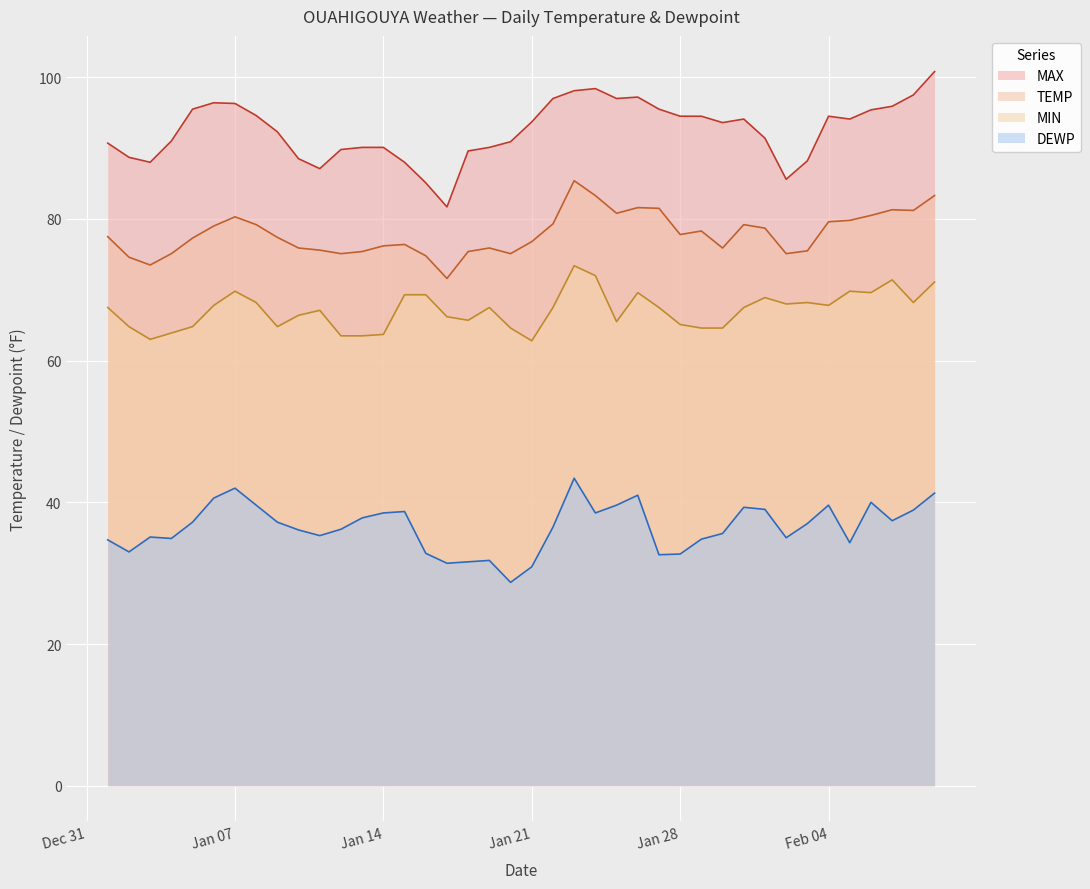

Does the chart display data point markers on the line(s)?

No